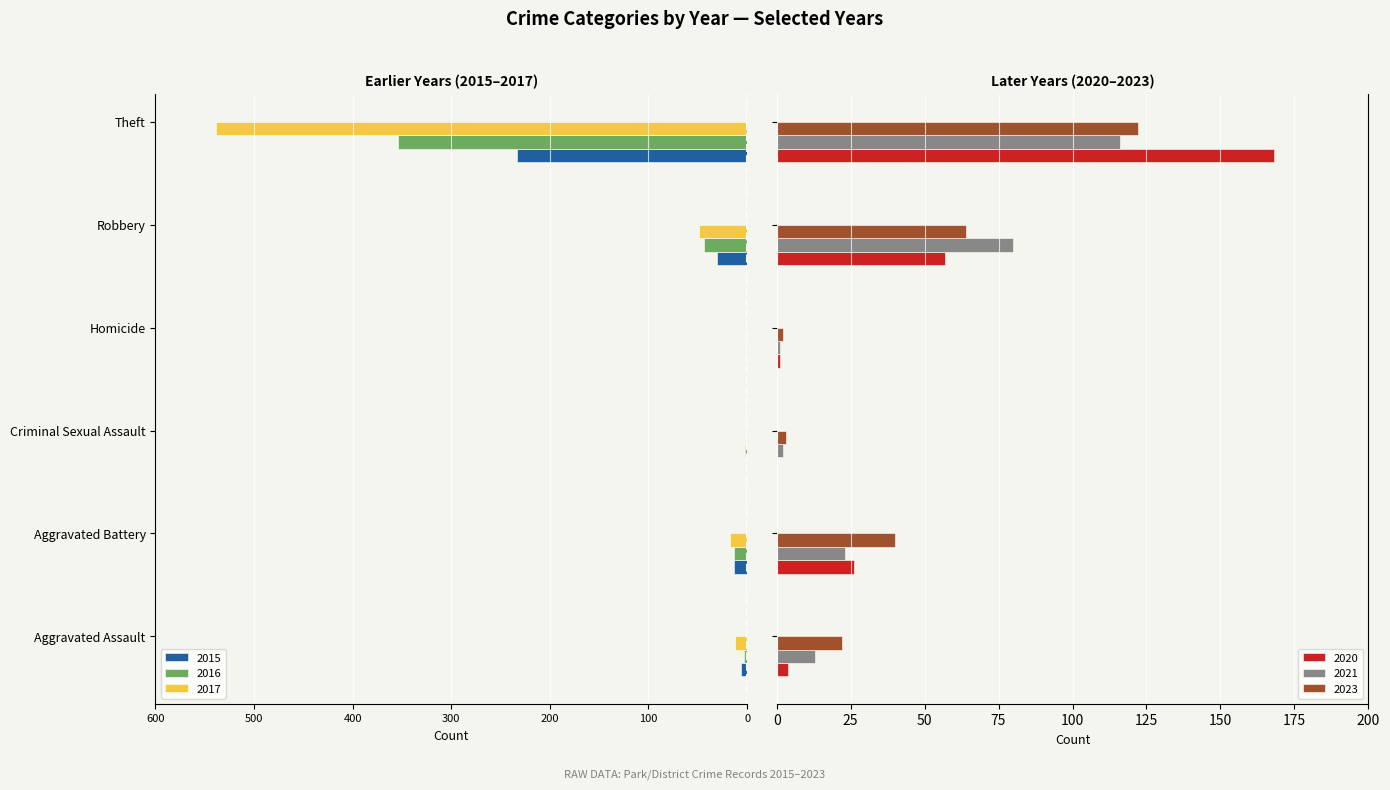

Reading left to right, what are all the values shown in this chart?

2023: 22	40	3	2	64	122
2021: 13	23	2	1	80	116
2020: 4	26	0	1	57	168
2015: -6	-13	0	0	-30	-233
2016: -3	-13	-2	0	-44	-354
2017: -12	-17	-1	0	-49	-538